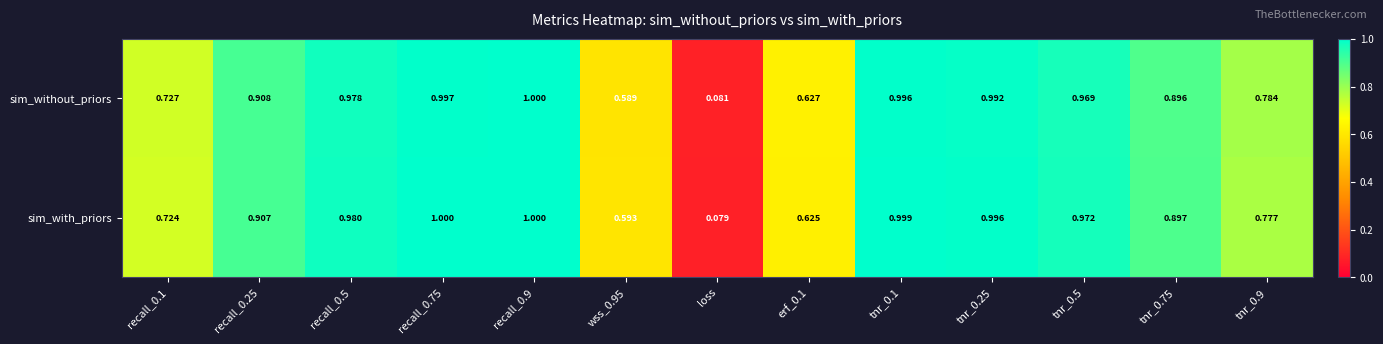

List the series in order of their overall mean, highest first.

sim_with_priors, sim_without_priors